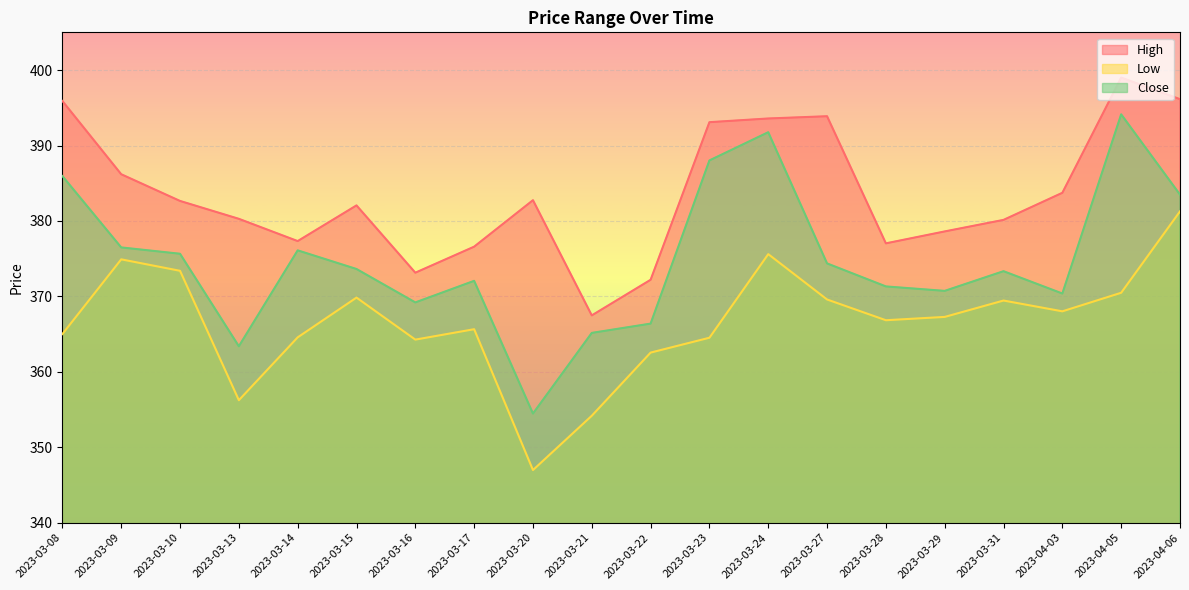

How many data points in High are less than 382?

9